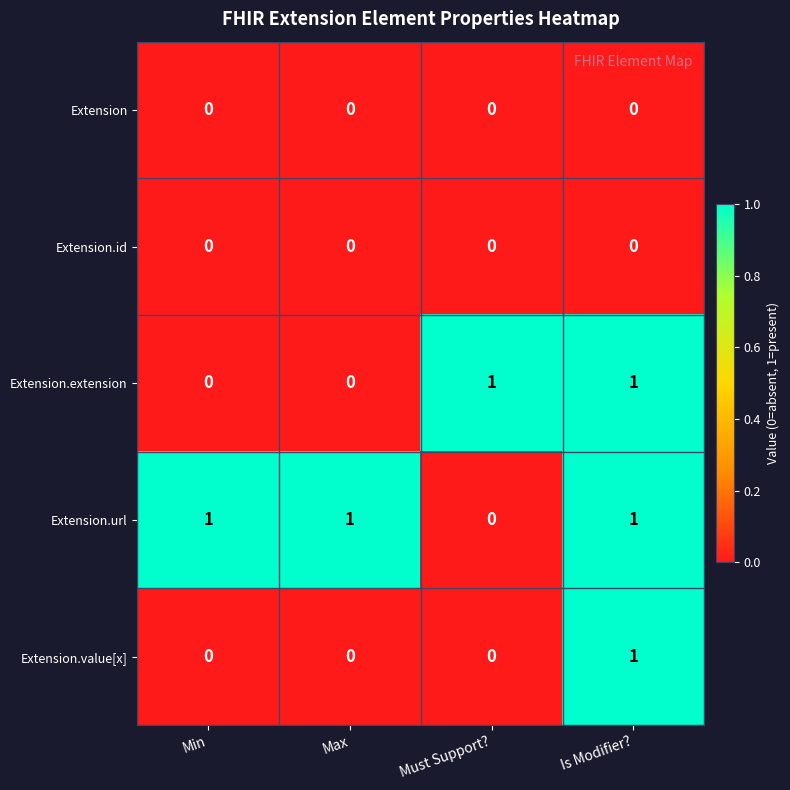

Count the Extension.url values in the range 1 to 2.

3